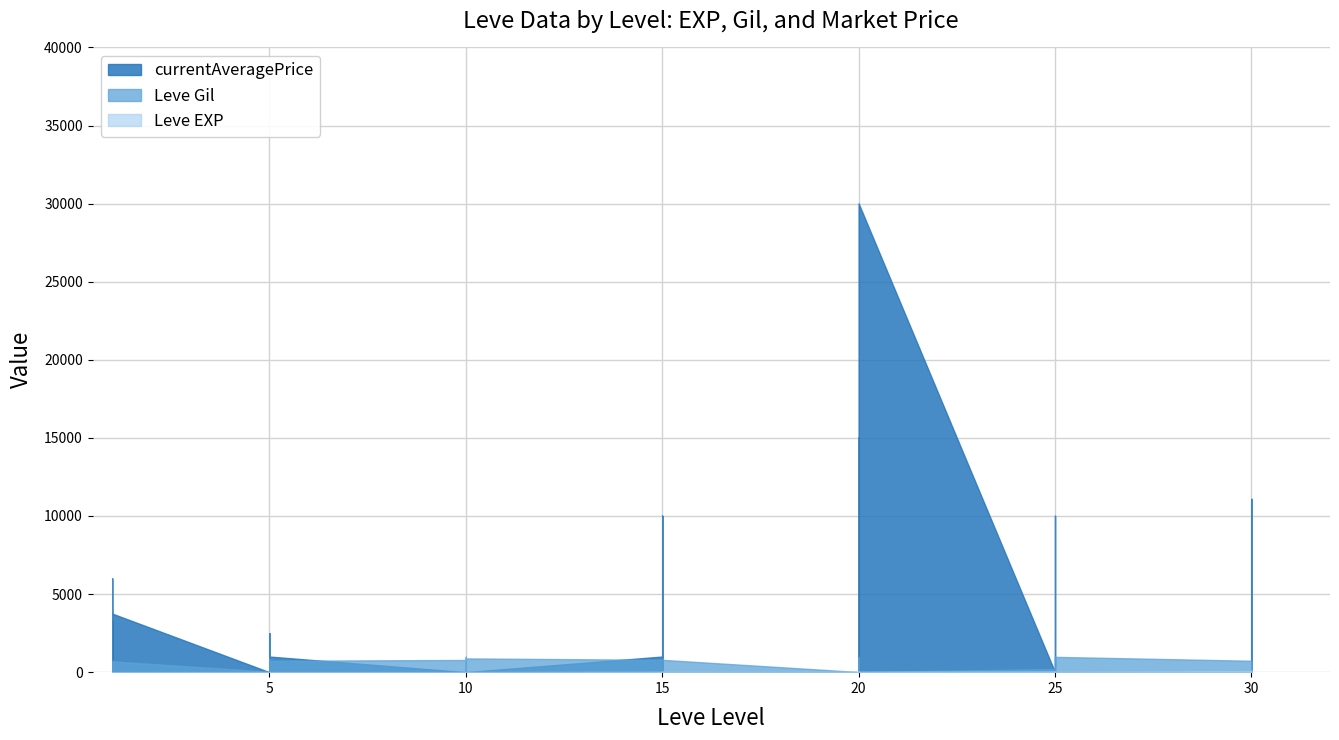

What is the average value of the Leve EXP series?

20